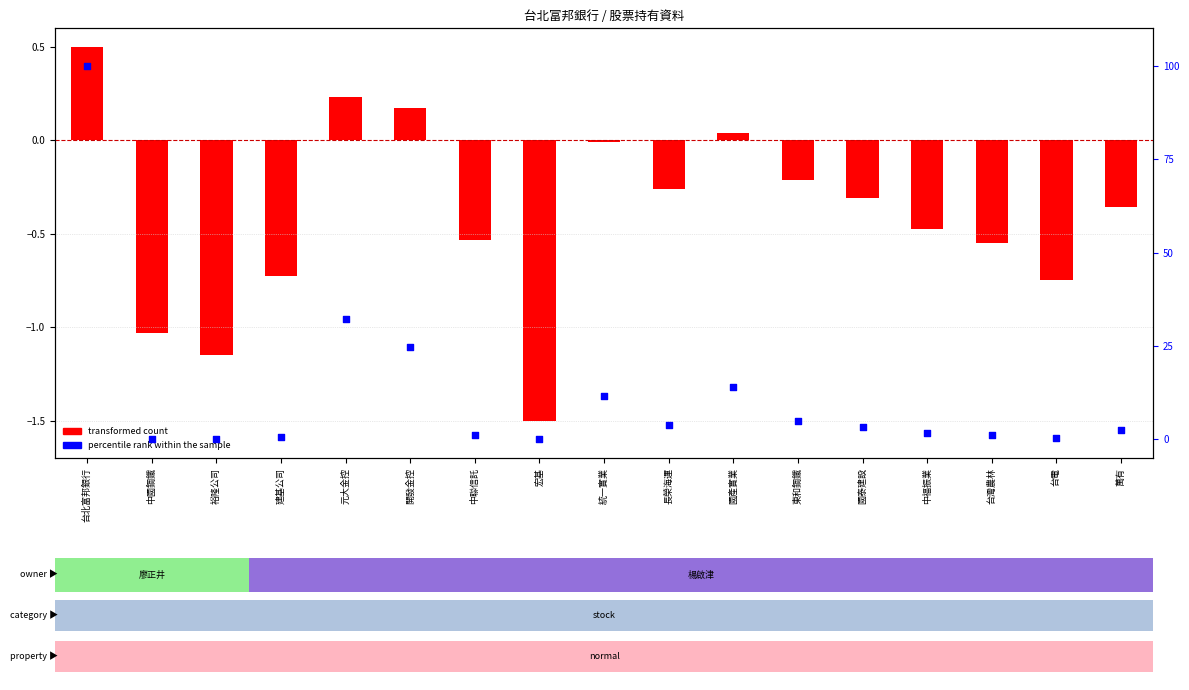

At how many categories does at least one series exceed 52?

1